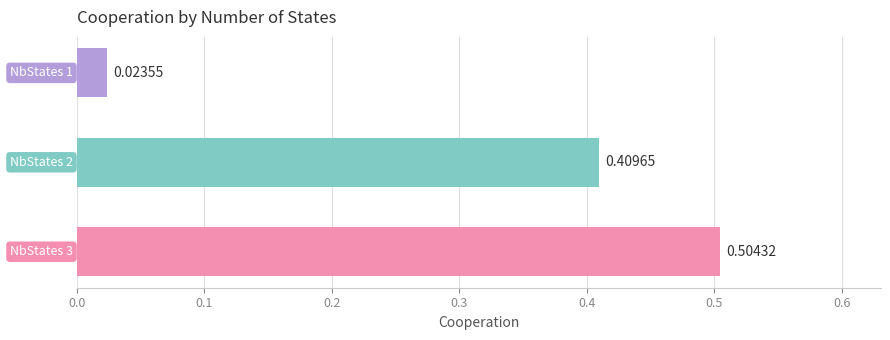

What is the average value?

0.3